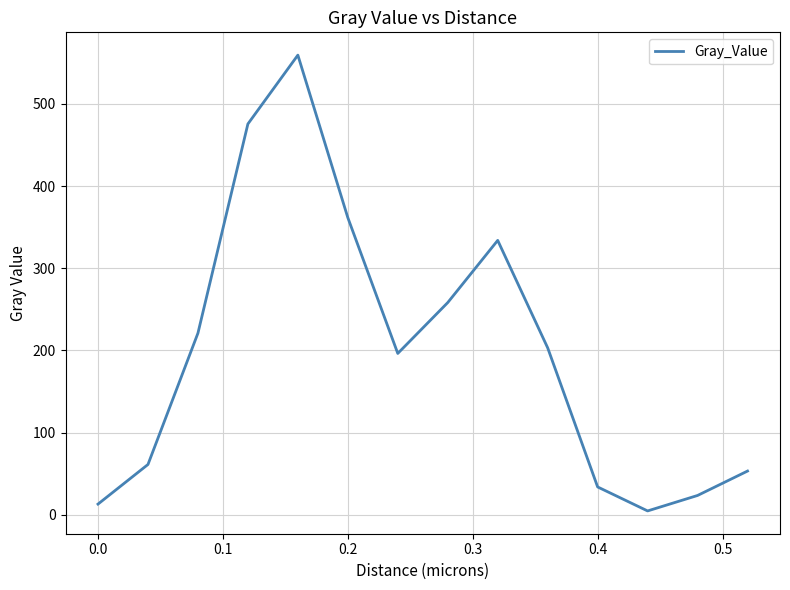

What is the difference between the maximum and minimum values?

554.4